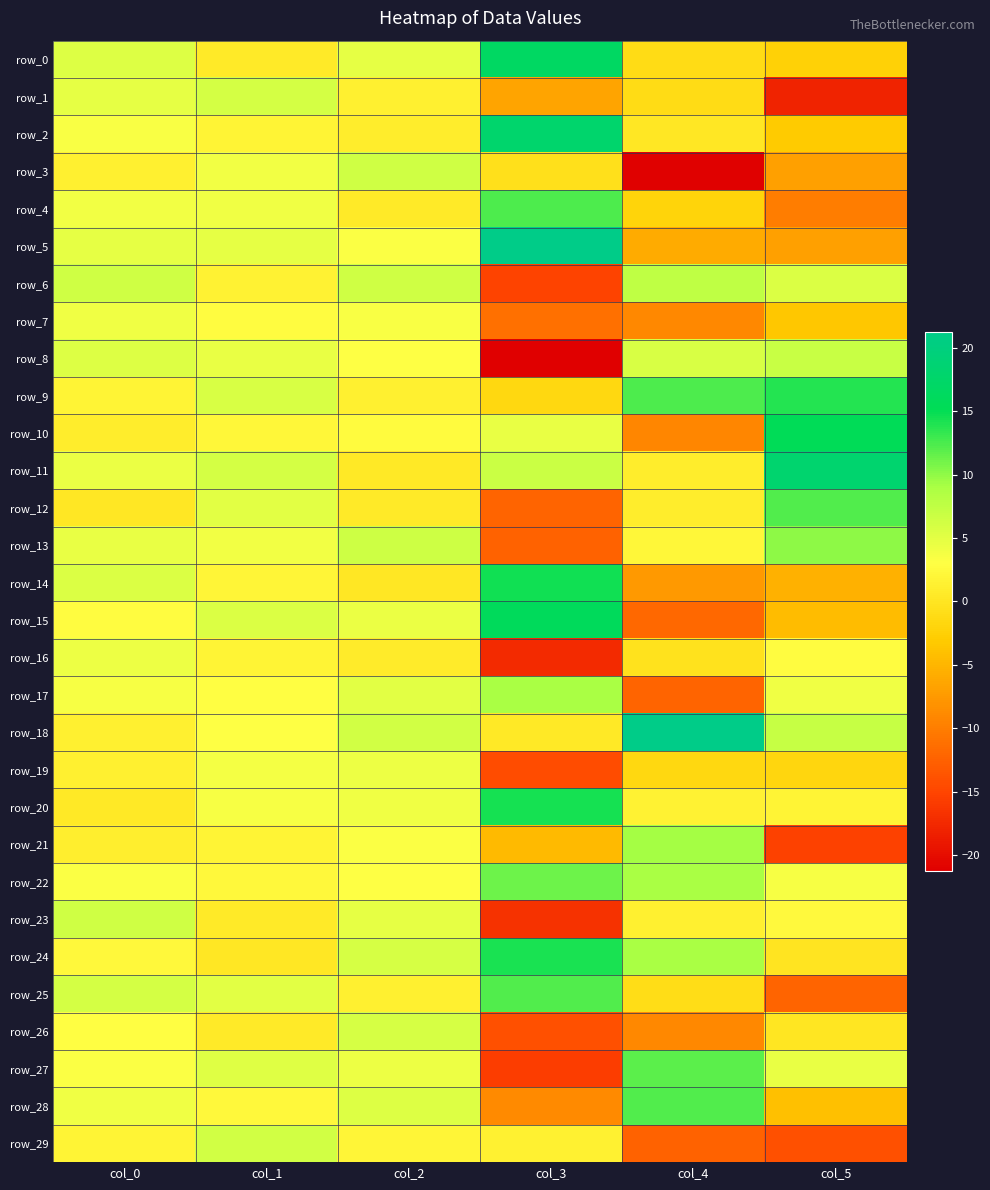

Rank the series at col_2 from highest to lowest value.

row_13, row_3, row_6, row_18, row_26, row_24, row_28, row_17, row_0, row_23, row_15, row_27, row_19, row_20, row_7, row_5, row_21, row_22, row_8, row_10, row_29, row_9, row_1, row_25, row_2, row_16, row_12, row_4, row_11, row_14